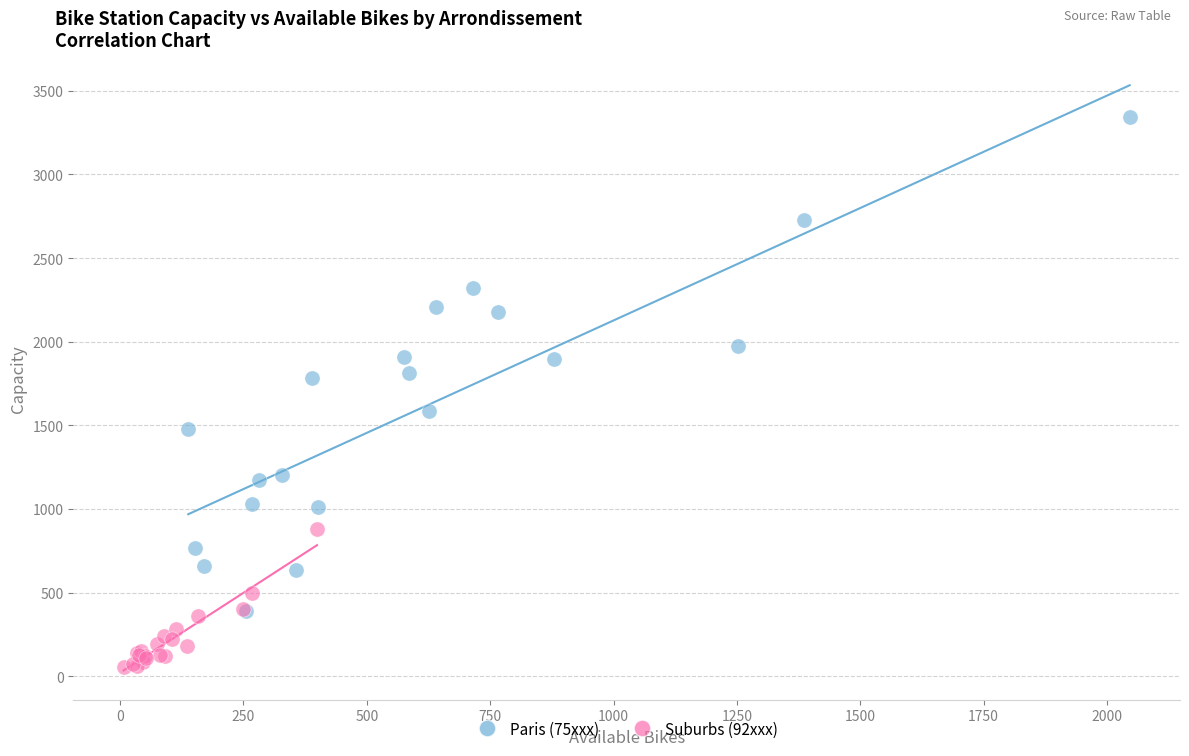

Which series reaches the minimum Y coordinate?

Suburbs (92xxx)